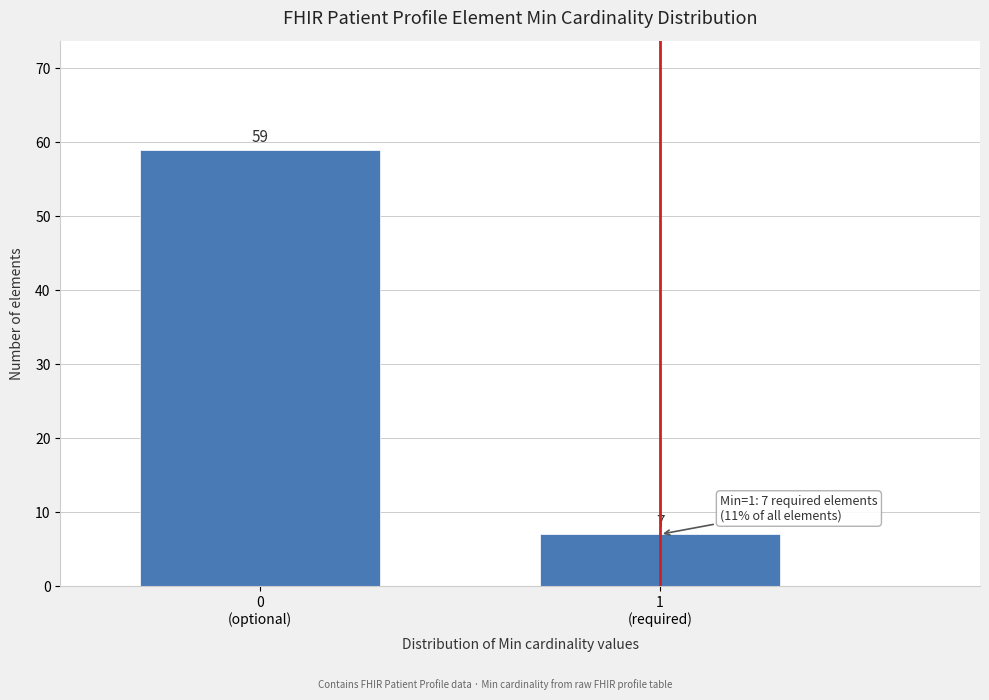

Reading left to right, what are all the values shown in this chart?

59	7